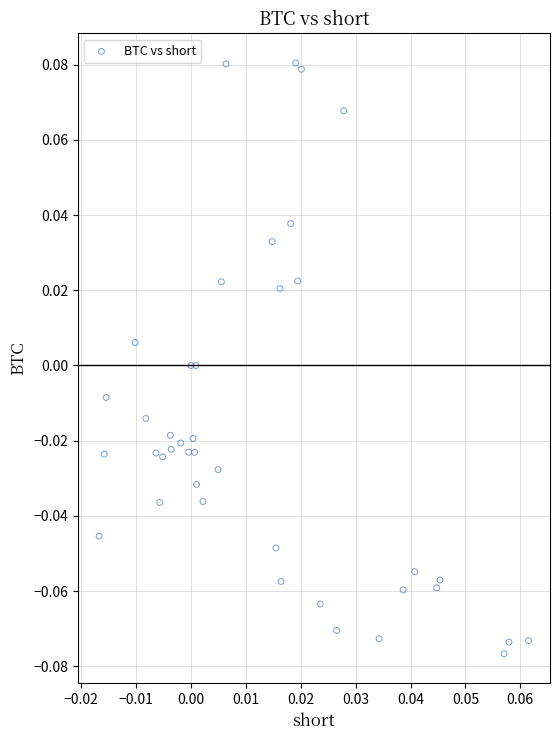

Count the number of points in this scatter plot.

40